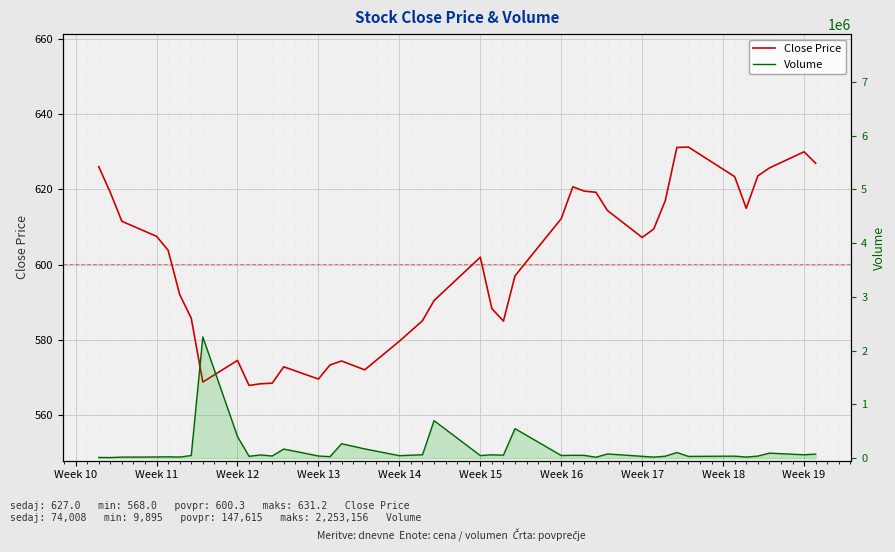

Rank the series by their maximum value, from highest to lowest.

Volume, Close Price